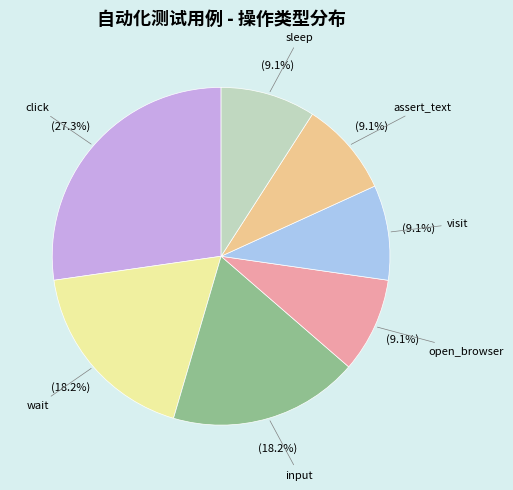

To the nearest percent, what portion does input represent?

18%